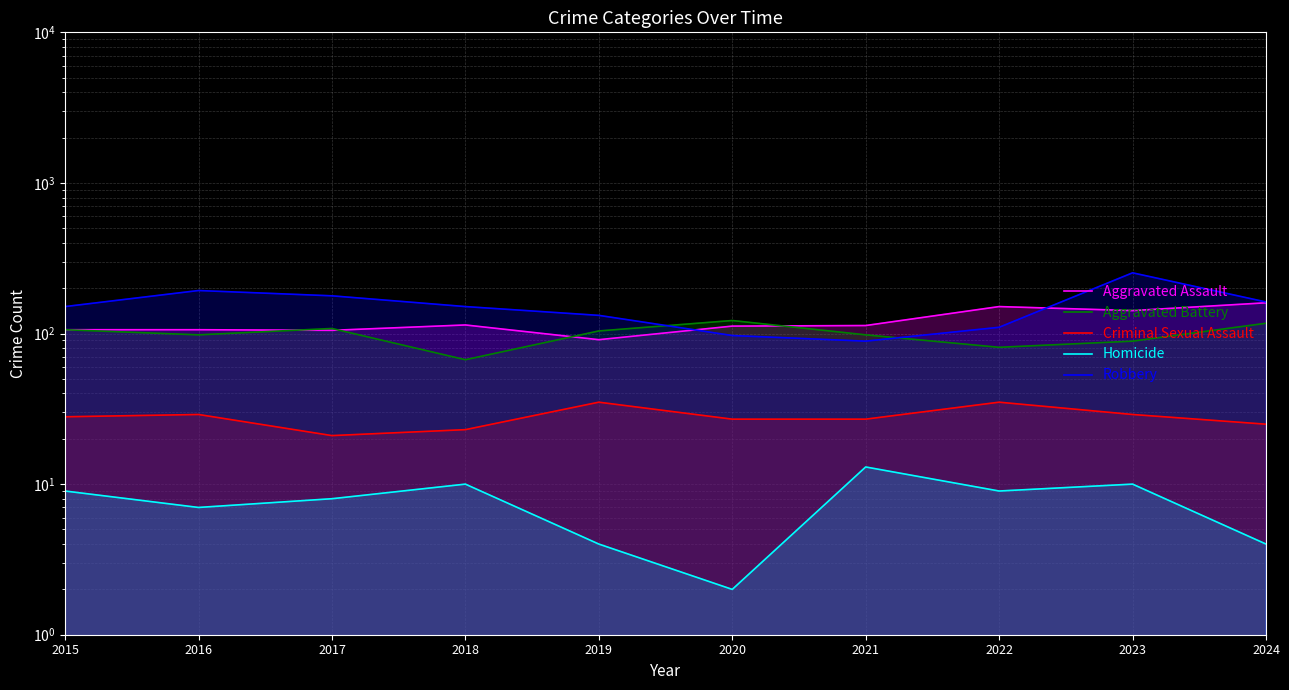

What is the average value of the Criminal Sexual Assault series?

28